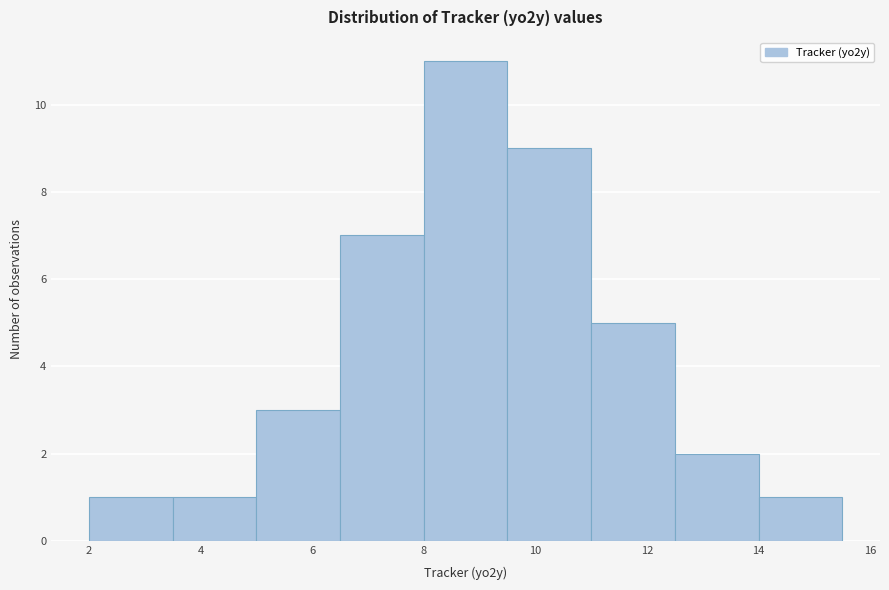

Reading left to right, transcribe this chart: for each bar, give the range it covers on the x-axis and its height. Neither the bar edges nor the heights are printed on the chart, so give them approximately, as read against the axes.

2.0 to 3.5: 1
3.5 to 5.0: 1
5.0 to 6.5: 3
6.5 to 8.0: 7
8.0 to 9.5: 11
9.5 to 11.0: 9
11.0 to 12.5: 5
12.5 to 14.0: 2
14.0 to 15.5: 1